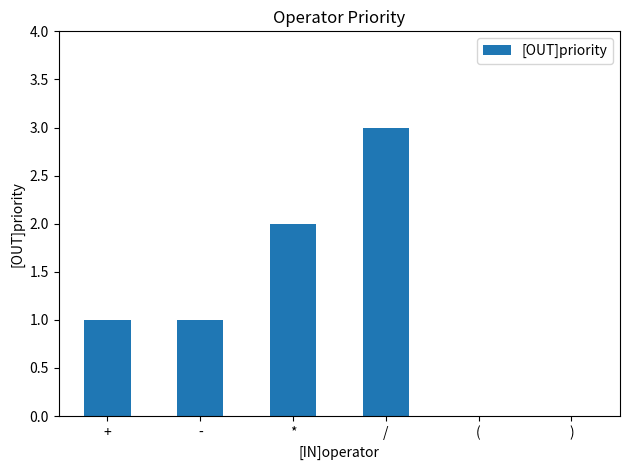

Are the bars horizontal?

No